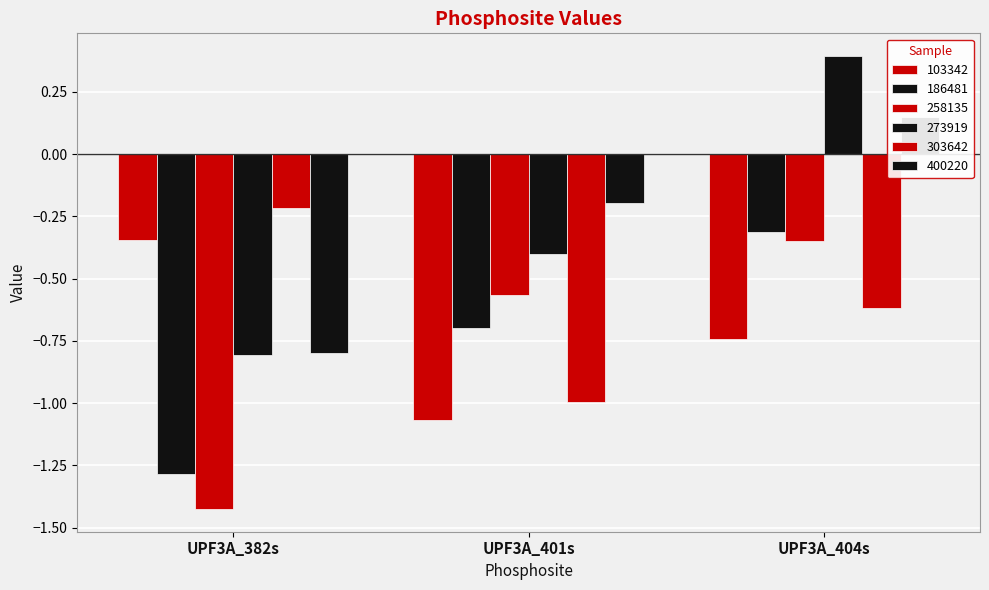

List the labels in order of 273919 value, largest first.

UPF3A_404s, UPF3A_401s, UPF3A_382s